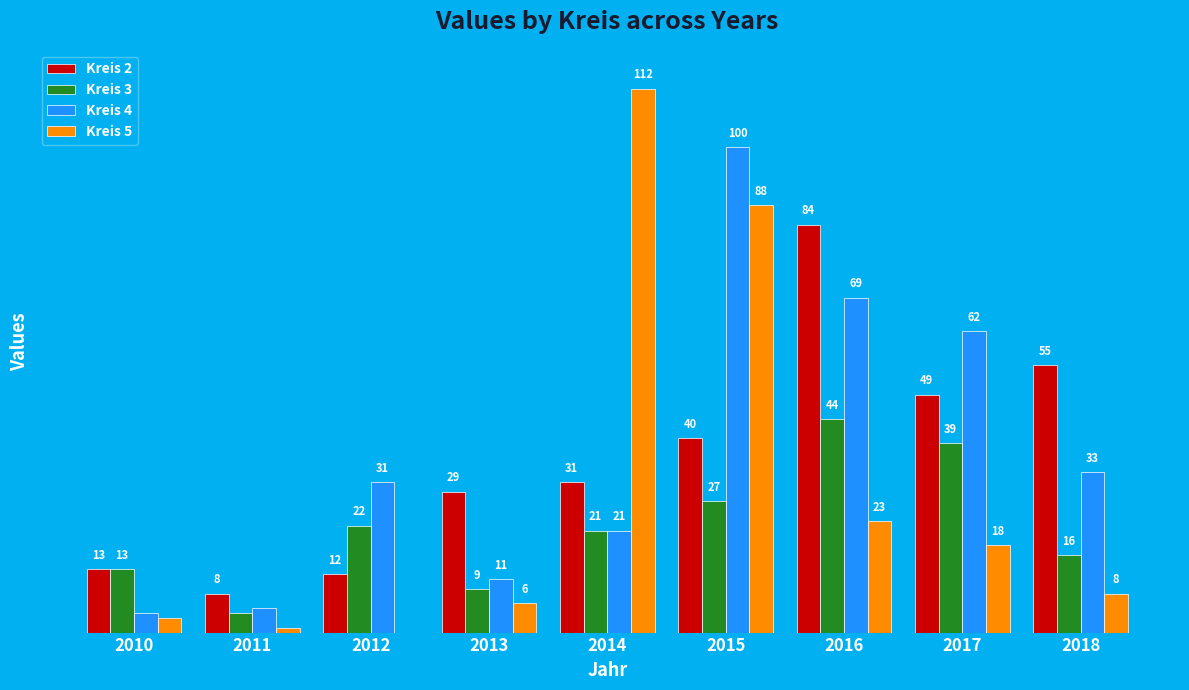

Which series has the largest total across all categories?

Kreis 4